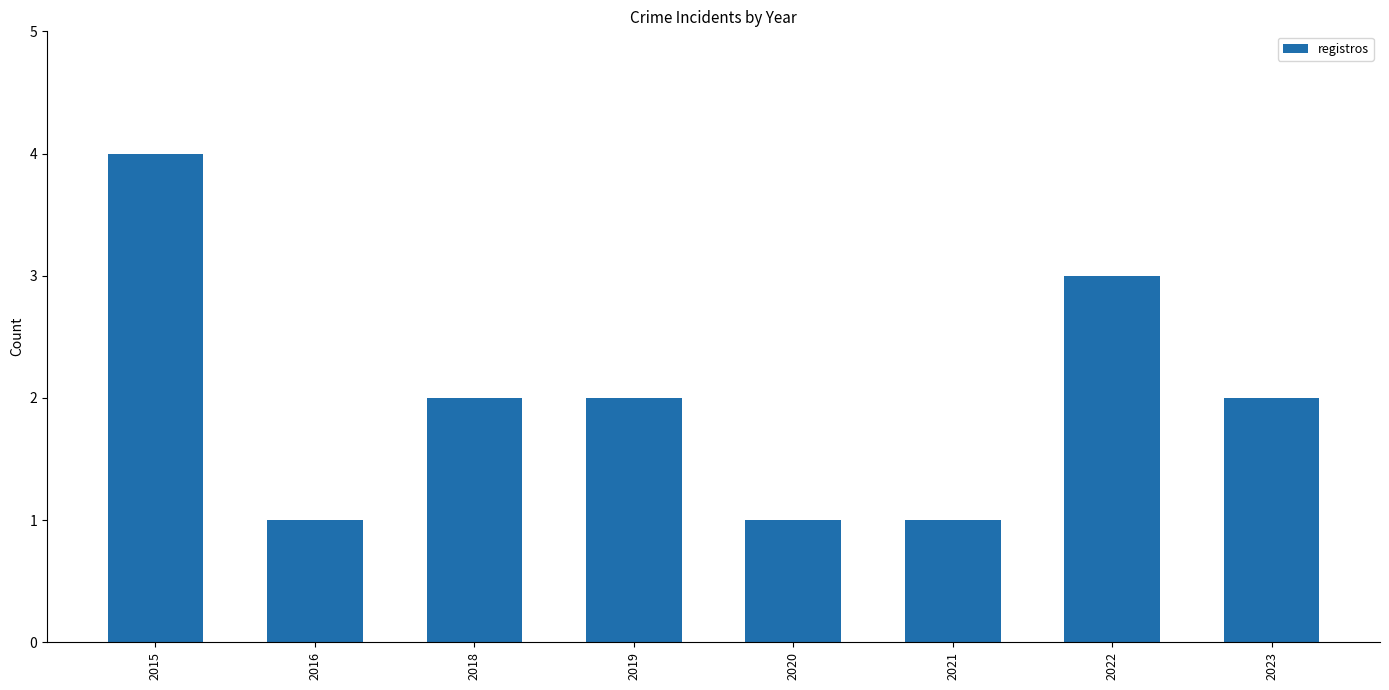

Does the chart contain stacked bars?

No